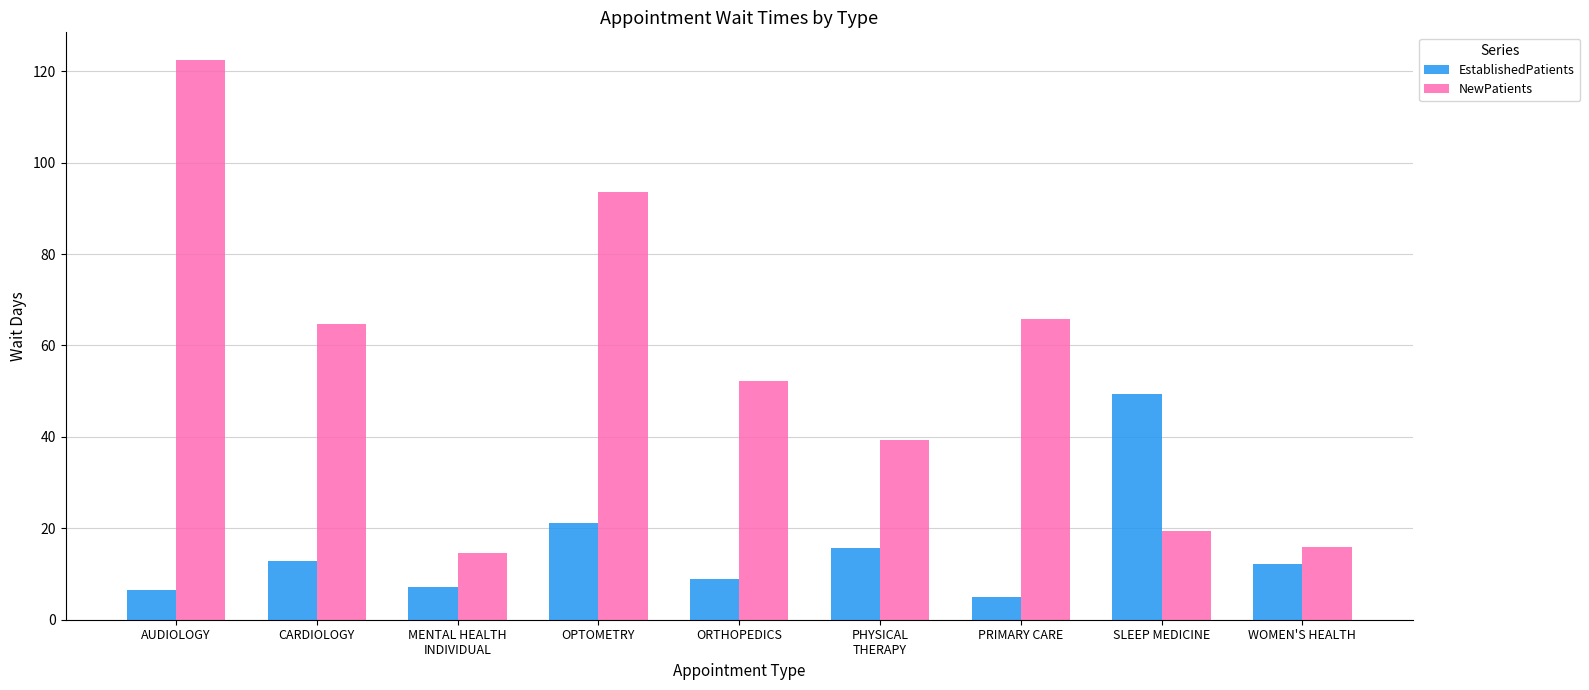

How many groups of bars are there?

9